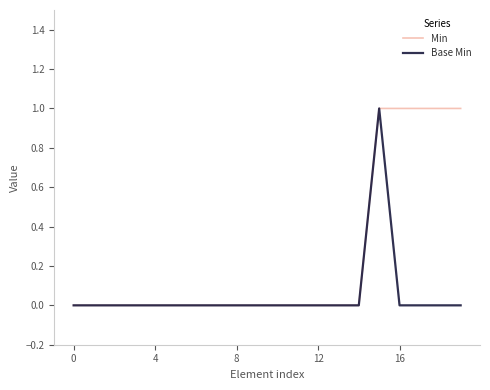

List the series in order of their overall mean, lowest first.

Base Min, Min